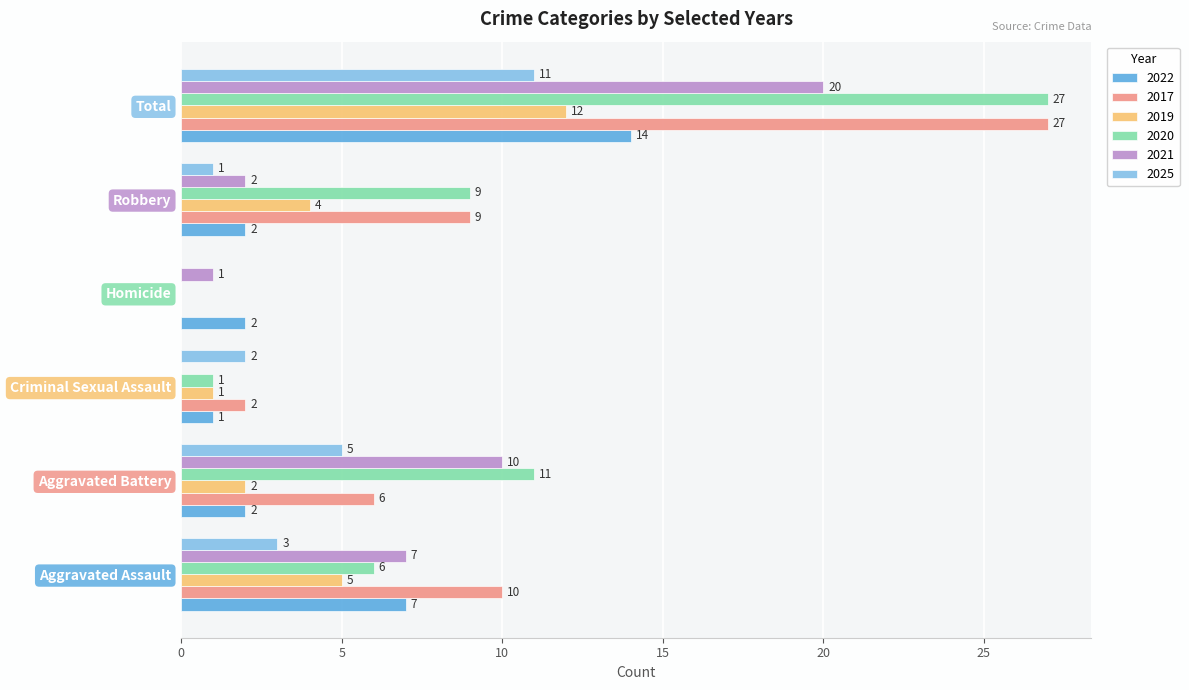

Is the value of 2022 at Homicide greater than the value of 2021 at Homicide?

Yes